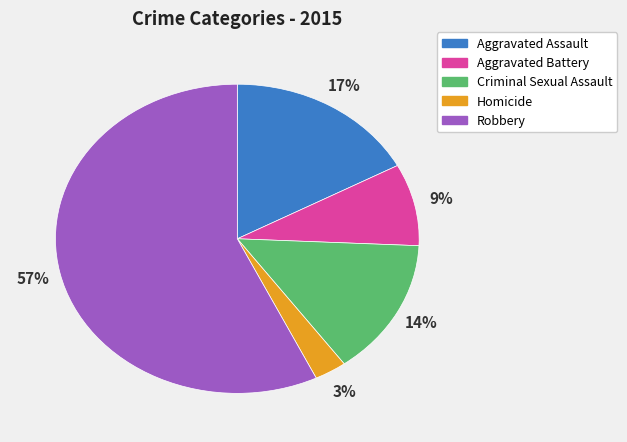

To the nearest percent, what is the average slice percentage?

20%